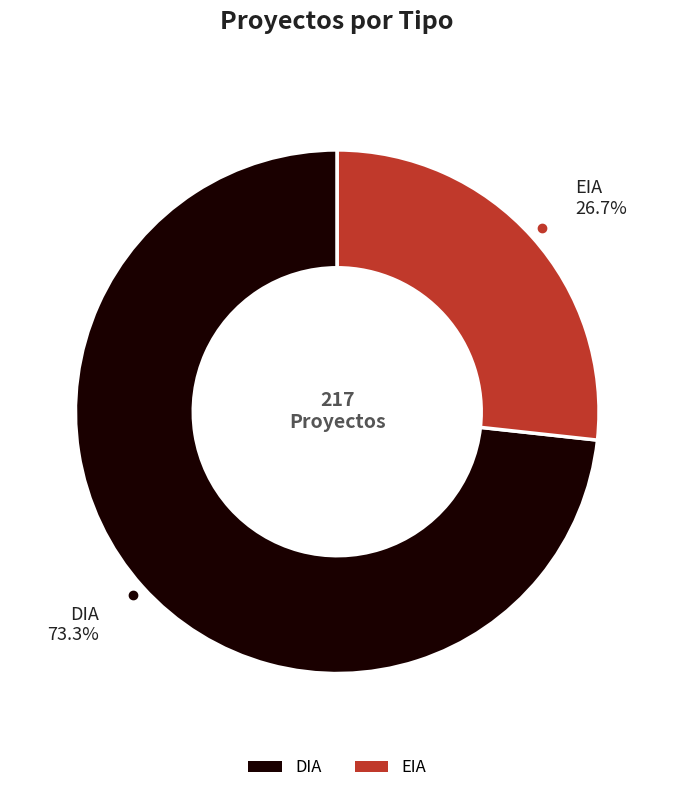

To the nearest percent, what percentage of the pie is DIA?

73%